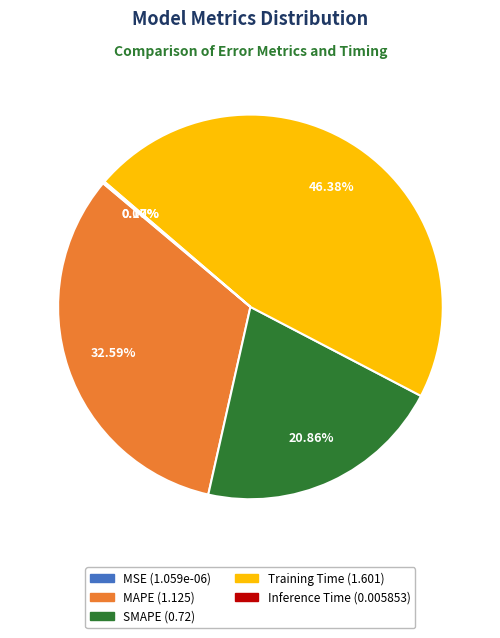

Is the sum of MAPE and Training Time greater than half?

Yes